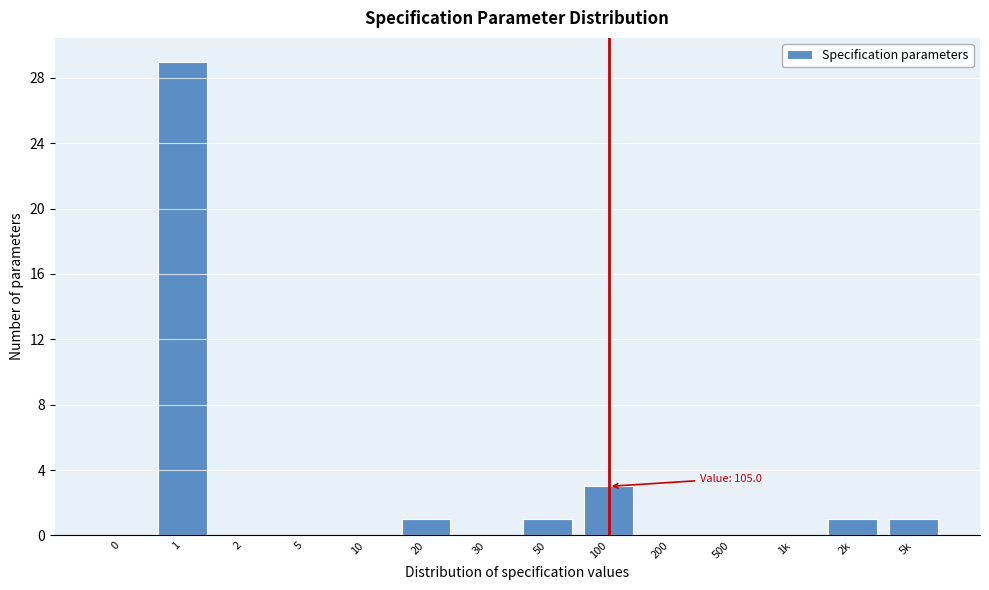

Reading right to left, what are all the values shown in this chart?

5k=1	2k=1	1k=0	500=0	200=0	100=3	50=1	30=0	20=1	10=0	5=0	2=0	1=29	0=0